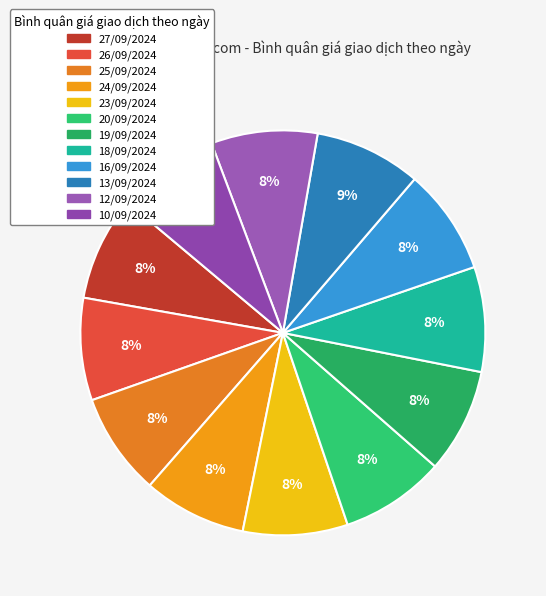

True or false: 10/09/2024 accounts for 19% of the total.

False